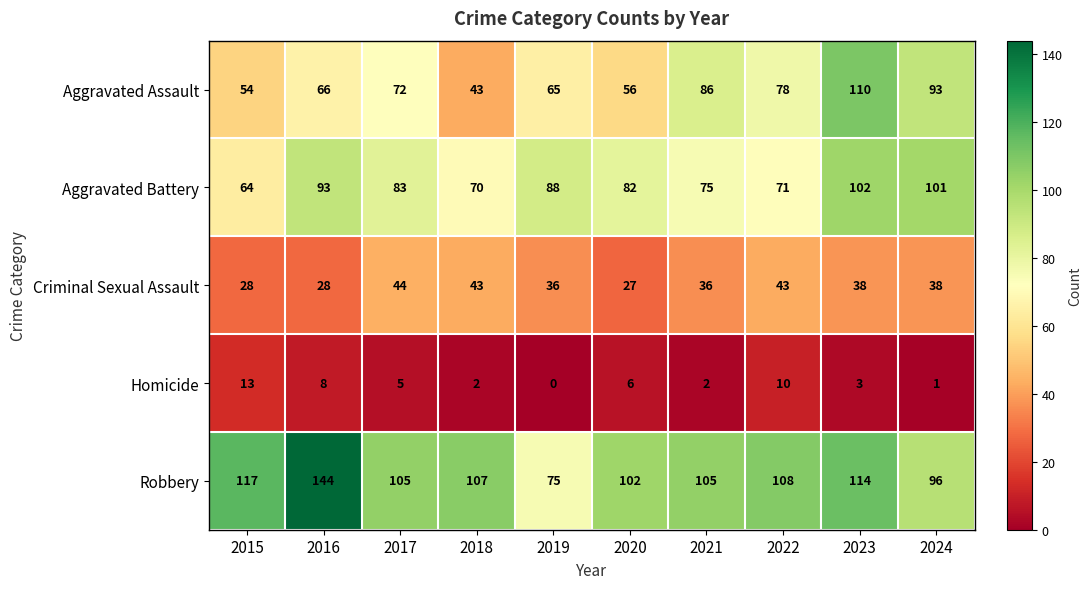

Which label corresponds to the smallest value in the chart?

2019